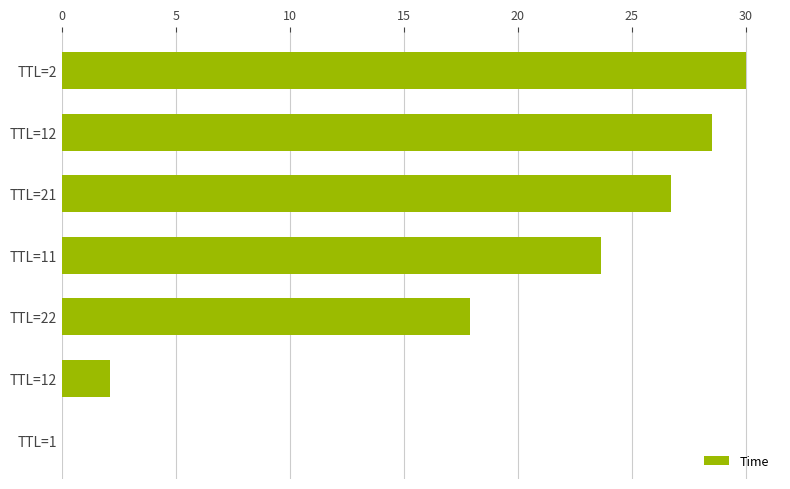

How many distinct data groups are displayed?

1